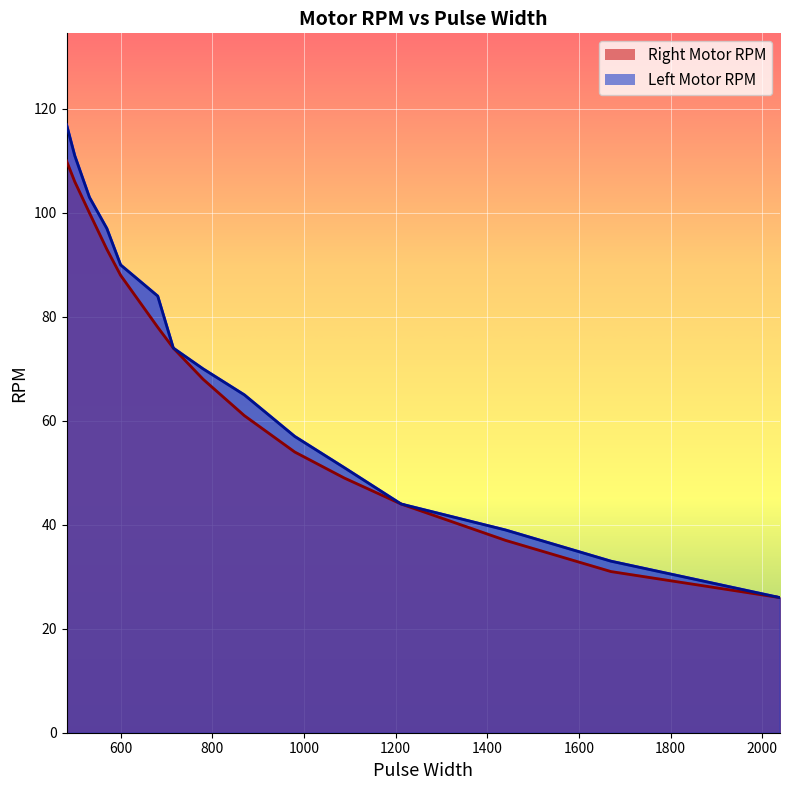

Rank the series at 500 from lowest to highest value.

Right Motor RPM, Left Motor RPM